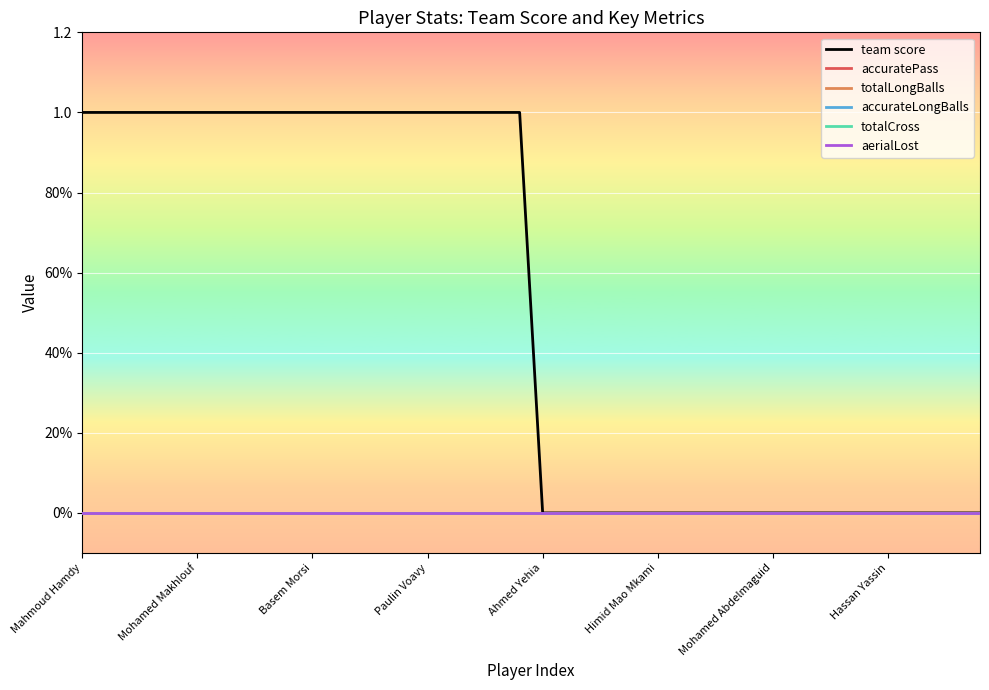

Does the chart have visible grid lines?

Yes